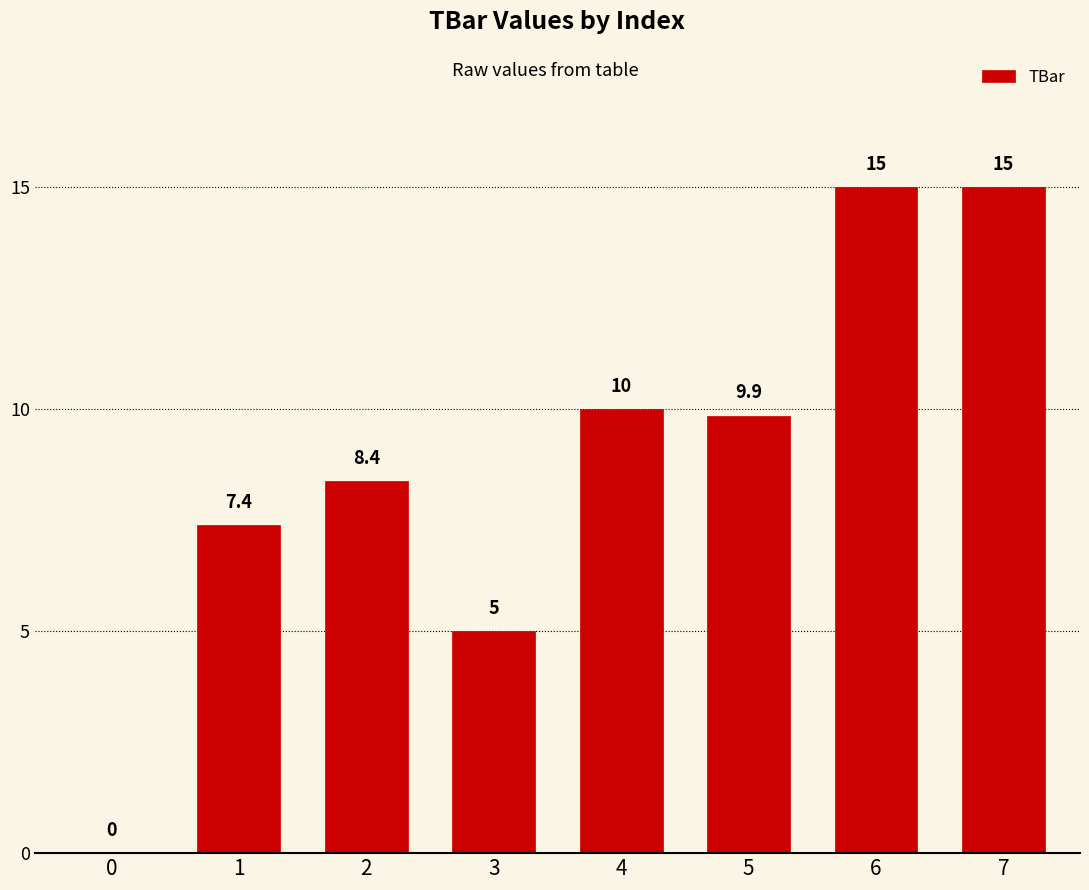

Between 4 and 7, which is larger?

7